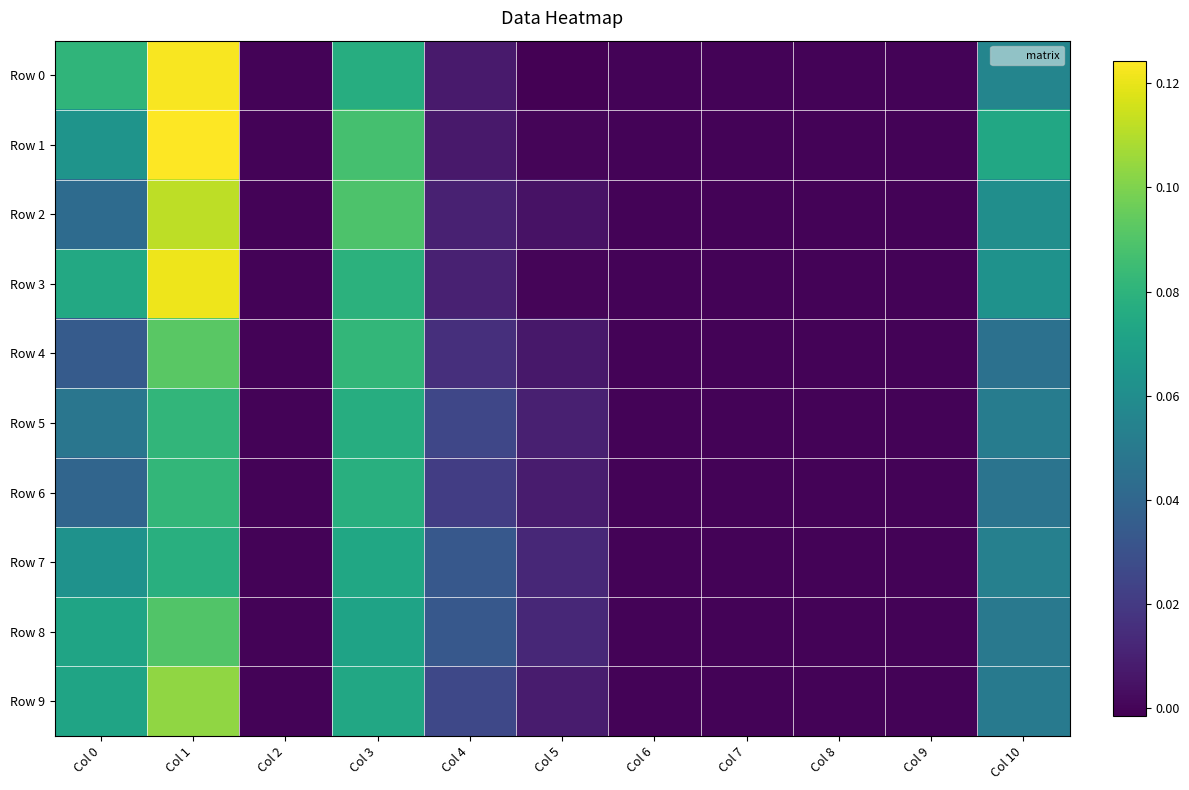

Which series has the largest total across all categories?

Row 1